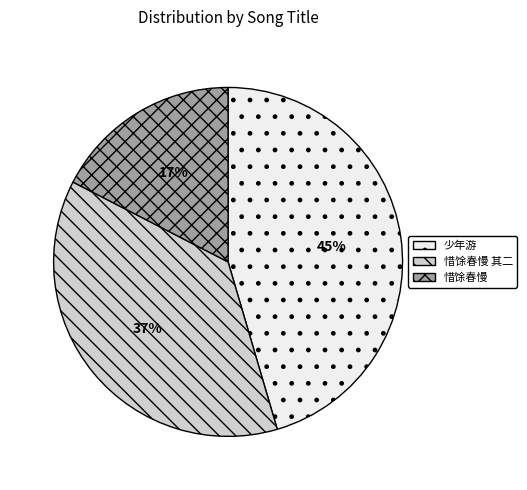

Which slice is the largest?

少年游